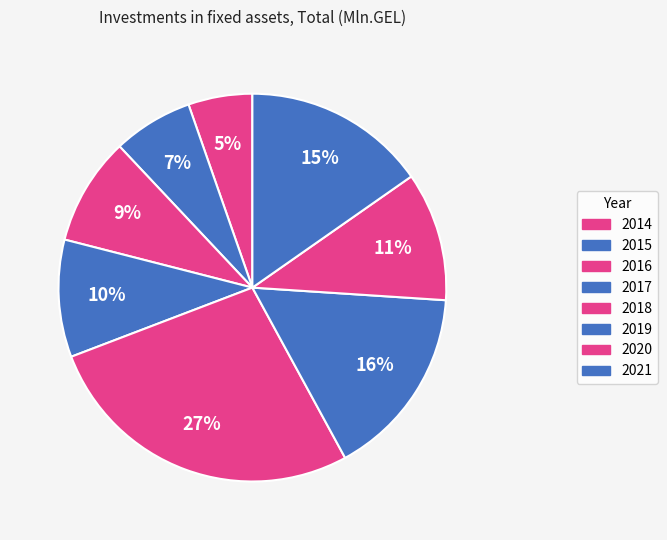

To the nearest percent, what percentage of the pie is 2015?

7%